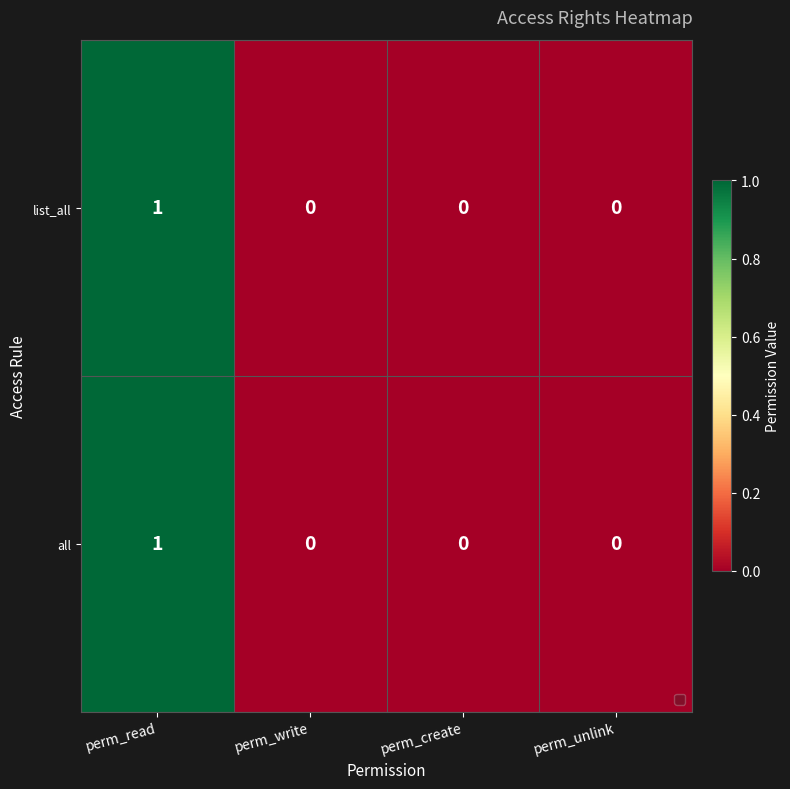

Reading left to right, list all the values displayed in this chart.

list_all: perm_read=1	perm_write=0	perm_create=0	perm_unlink=0
all: perm_read=1	perm_write=0	perm_create=0	perm_unlink=0